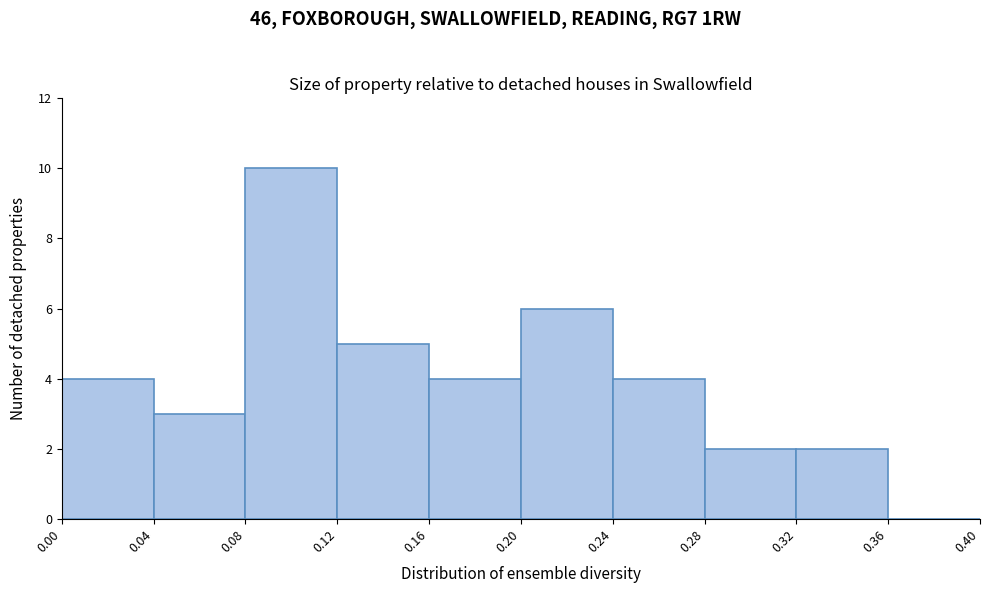

Reading left to right, list every bar in this chart as the range it spans on the x-axis followed by its height. The values are not printed on the chart, so give them approximately, as read against the axis.

0.00 to 0.04: 4
0.04 to 0.08: 3
0.08 to 0.12: 10
0.12 to 0.16: 5
0.16 to 0.20: 4
0.20 to 0.24: 6
0.24 to 0.28: 4
0.28 to 0.32: 2
0.32 to 0.36: 2
0.36 to 0.40: 0